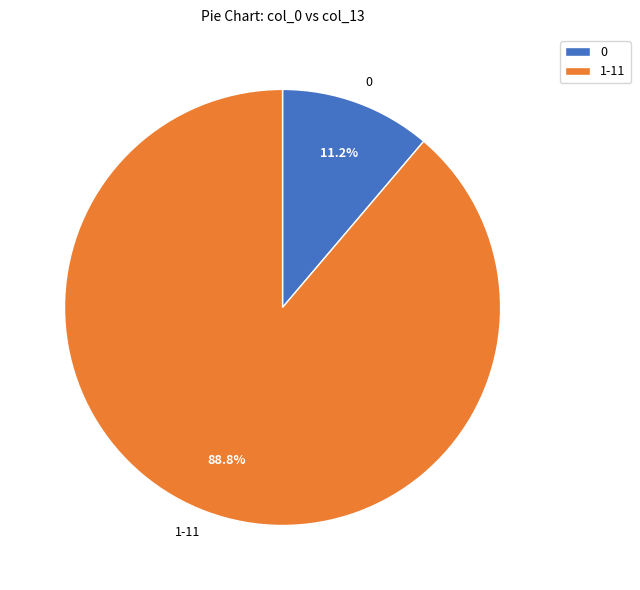

Rank the categories by value from highest to lowest.

1-11, 0